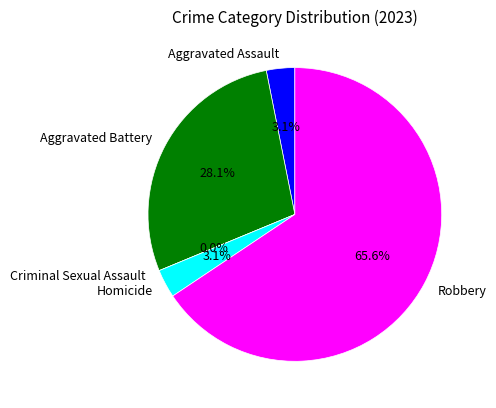

Which has a higher value, Robbery or Aggravated Assault?

Robbery